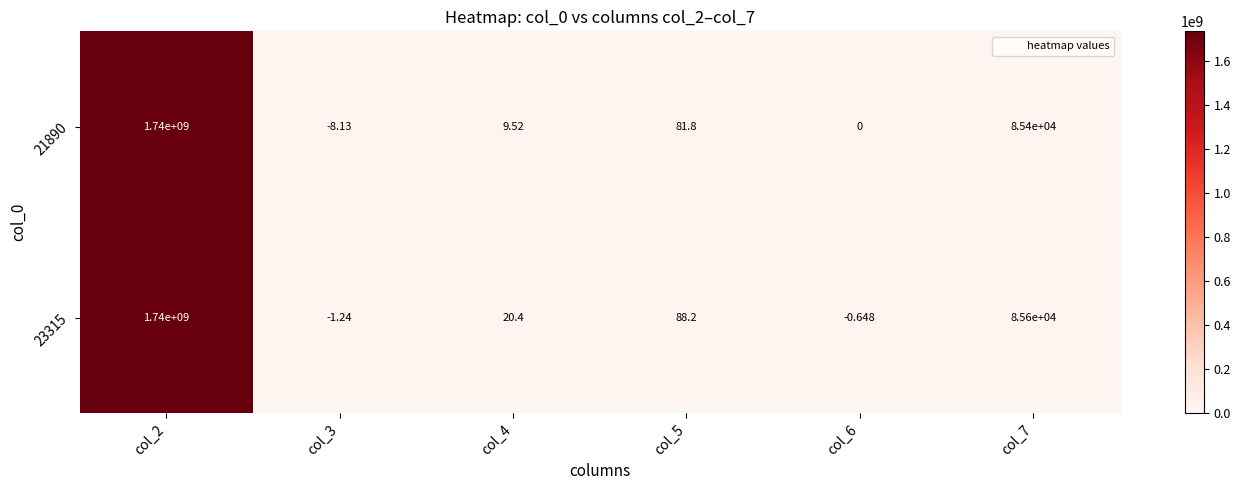

Is the value of 23315 at col_6 greater than the value of 21890 at col_2?

No